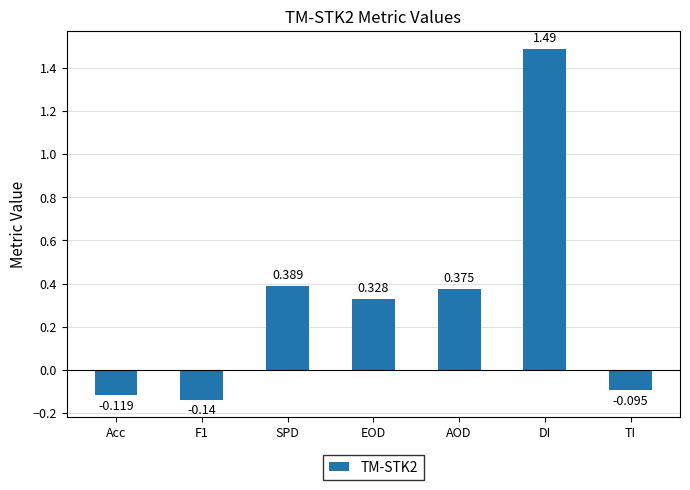

At which label is the value closest to 0?

TI